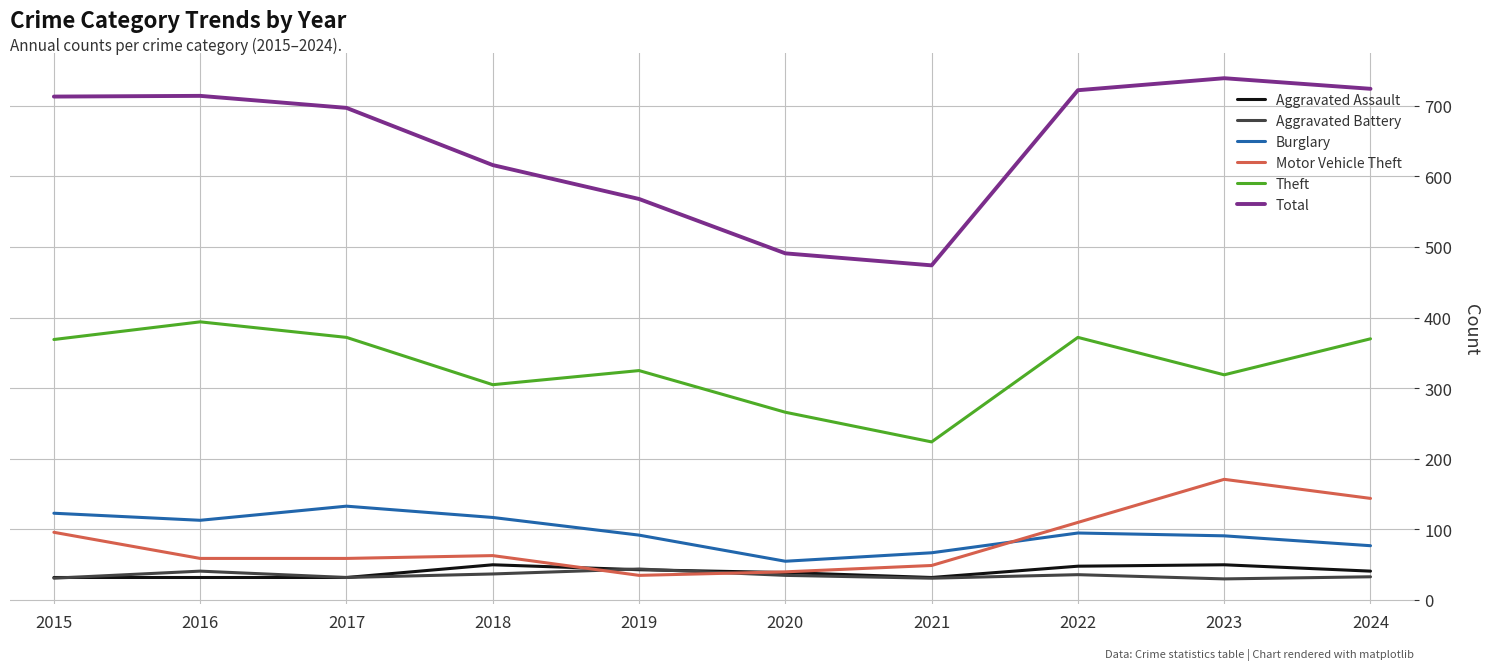

What is the total value across all series at 2021?

877